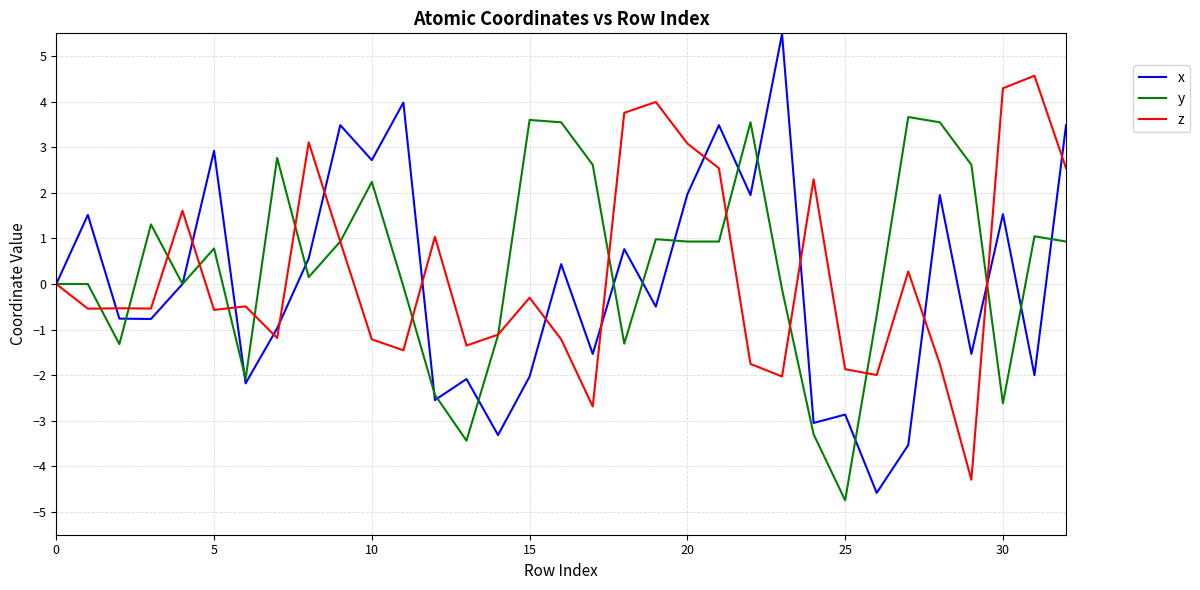

Rank the series by their maximum value, from lowest to highest.

y, z, x